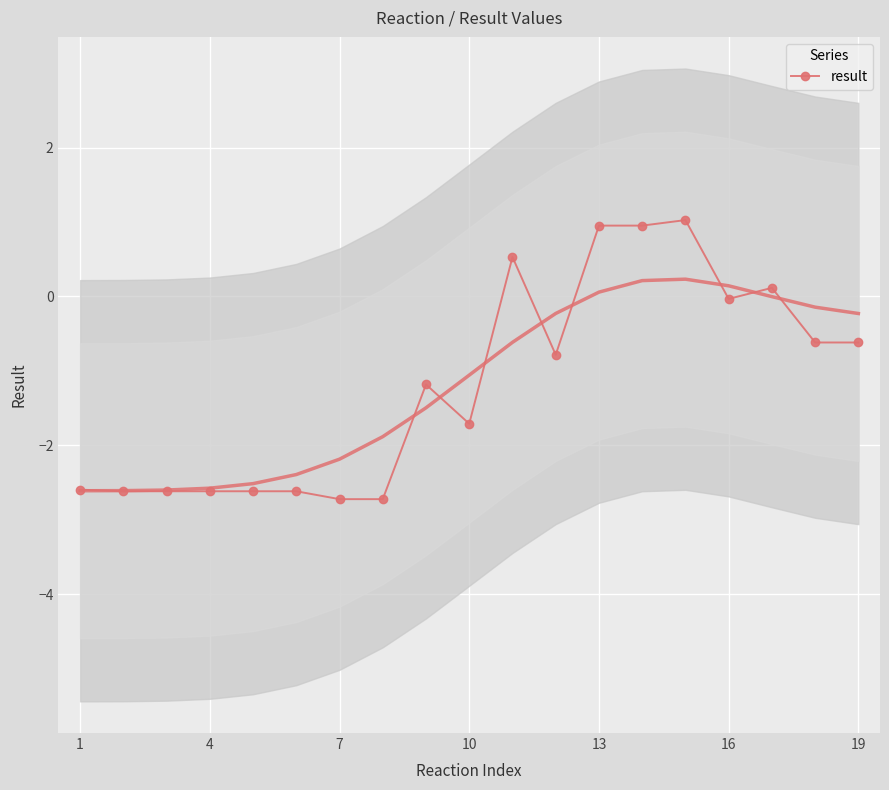

The value of result at 4 is -1.6. True or false?

False